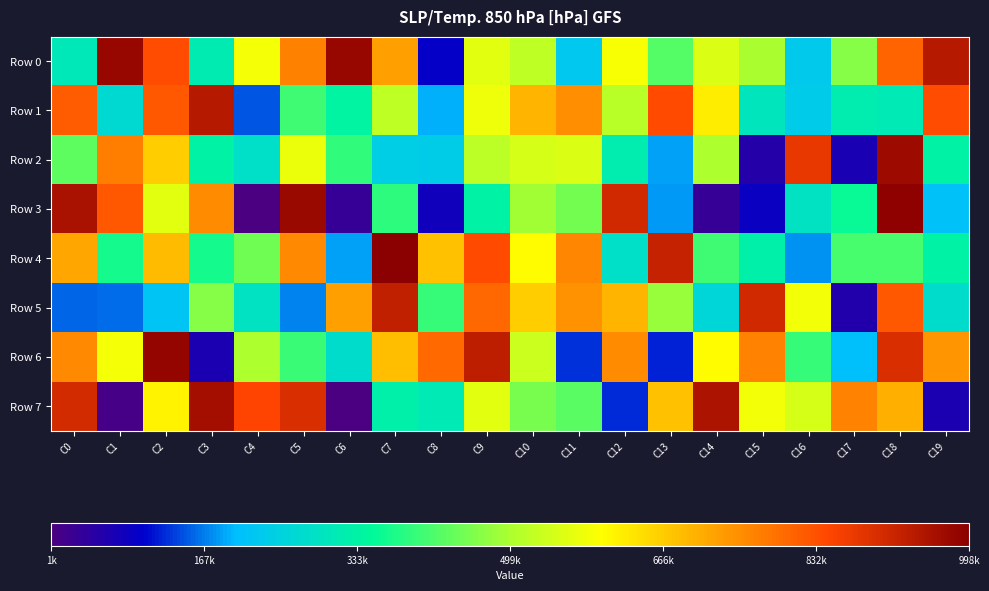

What is the difference between the highest and lowest values at C5?

808444